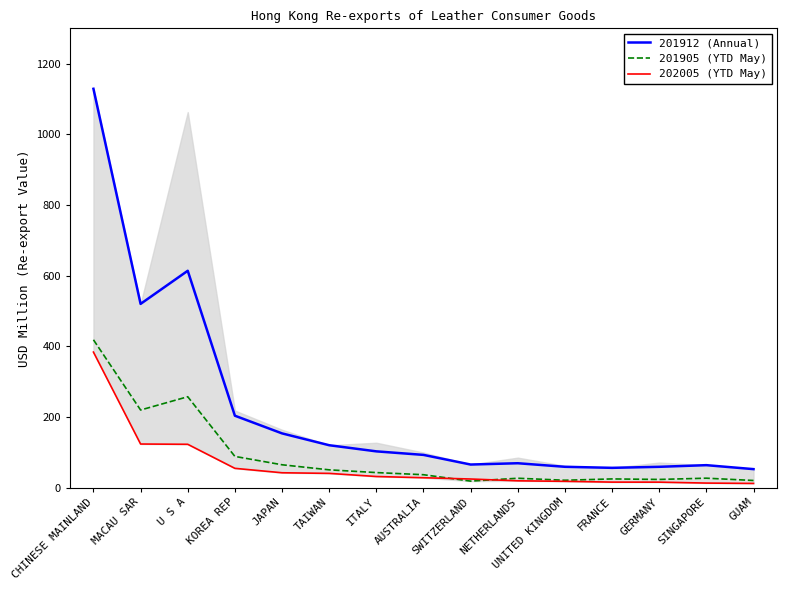

True or false: 201912 (Annual) and 202005 (YTD May) intersect in this chart.

False